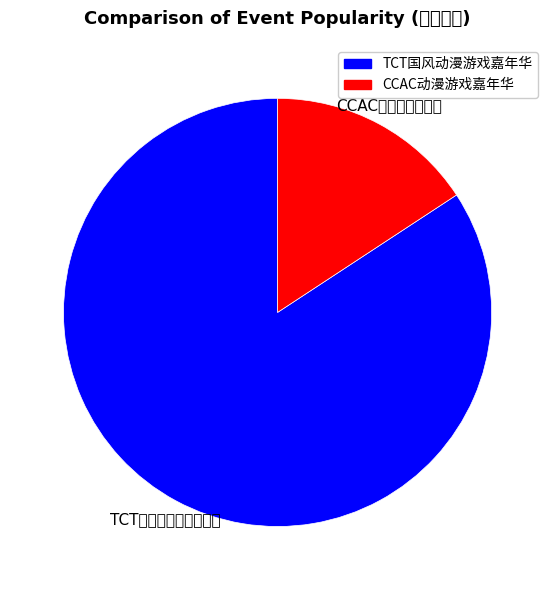

How many slices are in this pie chart?

2